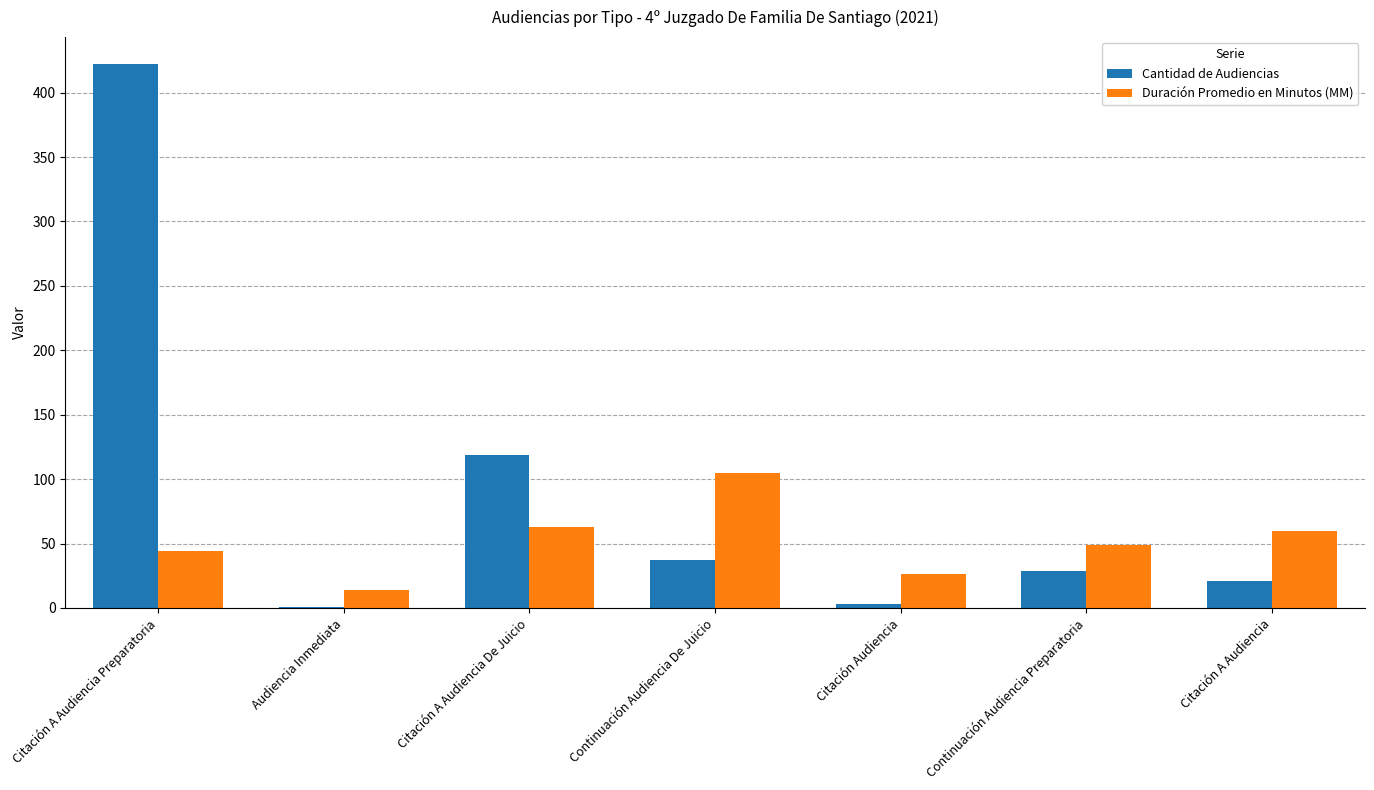

The Duración Promedio en Minutos (MM) series shows 60 at Citación A Audiencia. True or false?

True